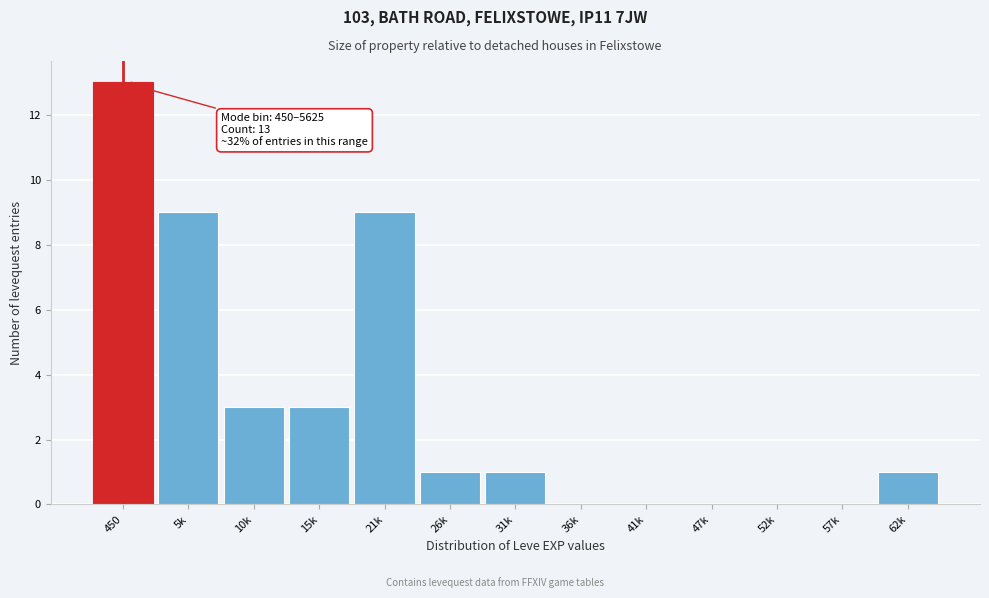

Reading left to right, extract all data points from this chart.

450=13	5k=9	10k=3	15k=3	21k=9	26k=1	31k=1	36k=0	41k=0	47k=0	52k=0	57k=0	62k=1